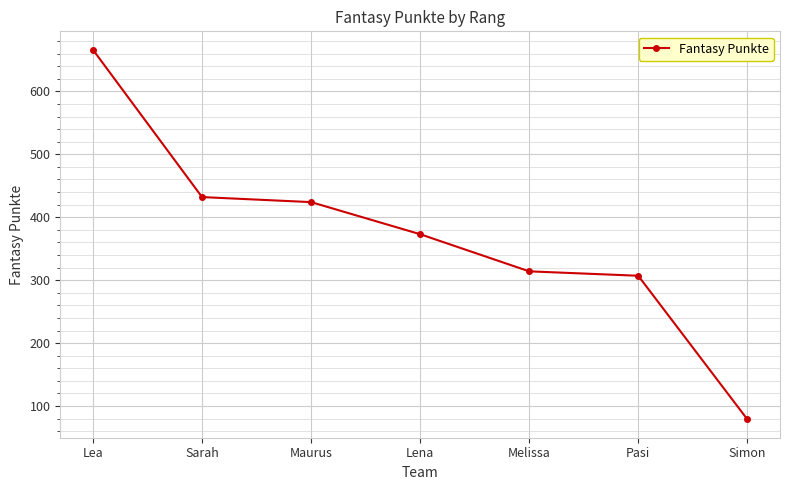

How many categories are shown in the chart?

7